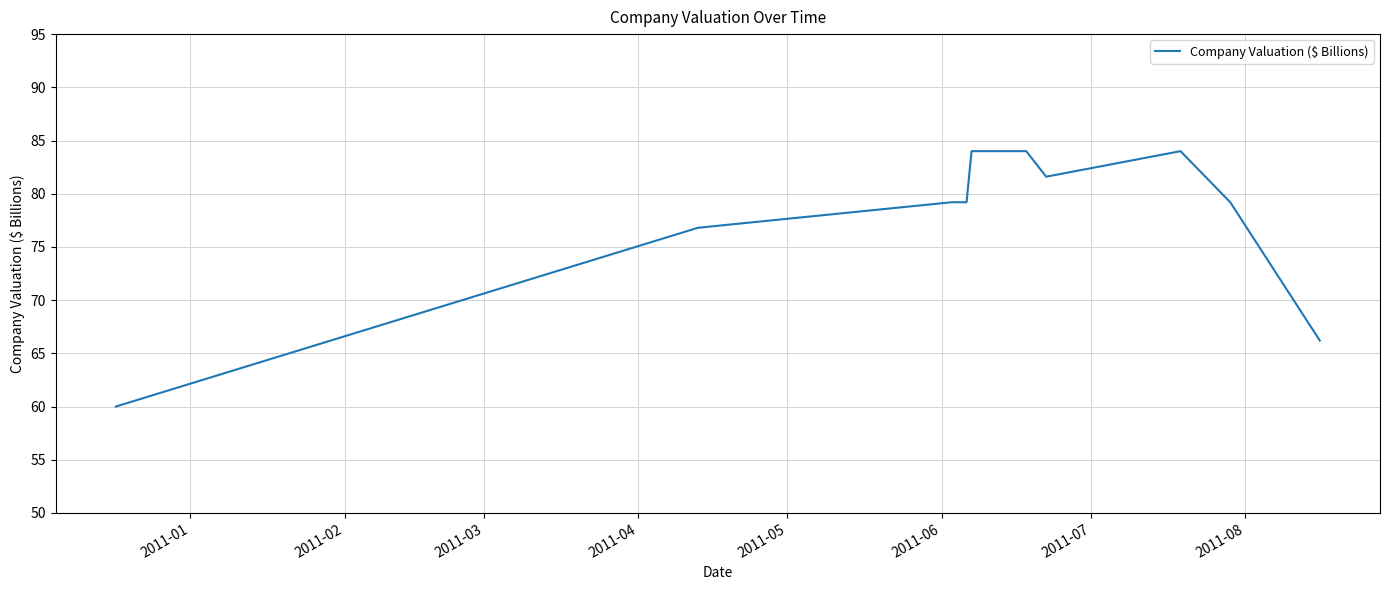

What is the difference between the maximum and minimum values?

24.0